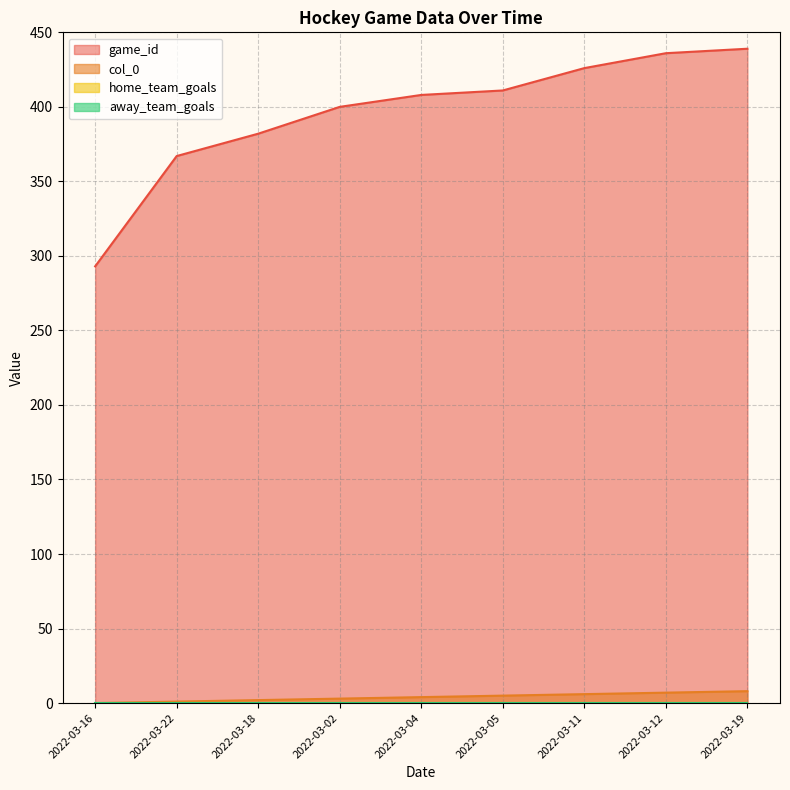

How many data points in col_0 are less than 4?

4